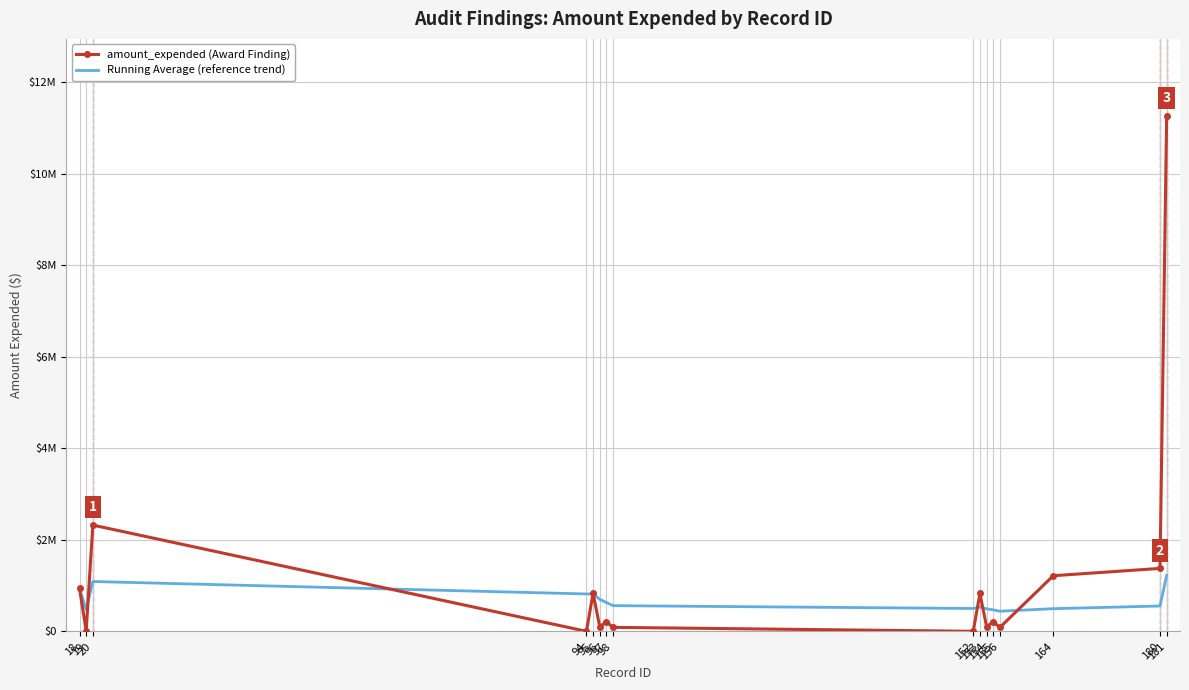

What are all the series names shown in the legend?

amount_expended (Award Finding), Running Average (reference trend)